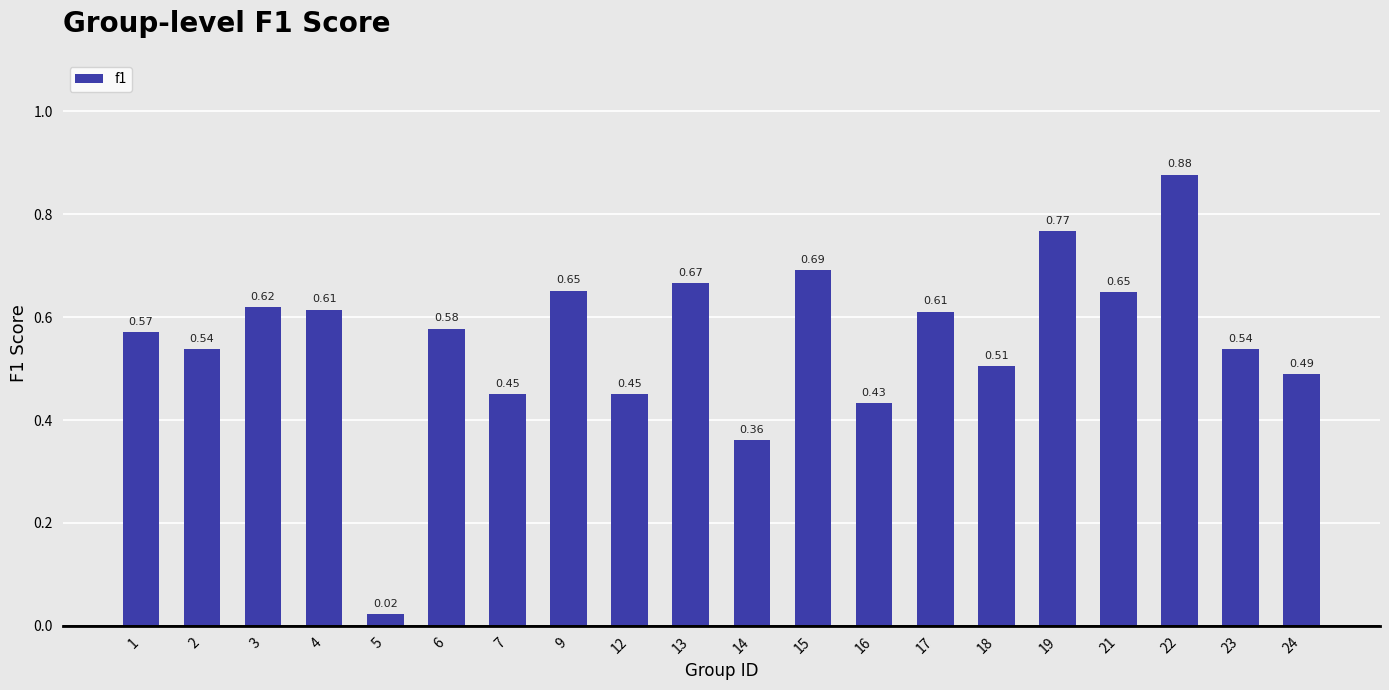

What is the sum of the values at 22 and 2?

1.4